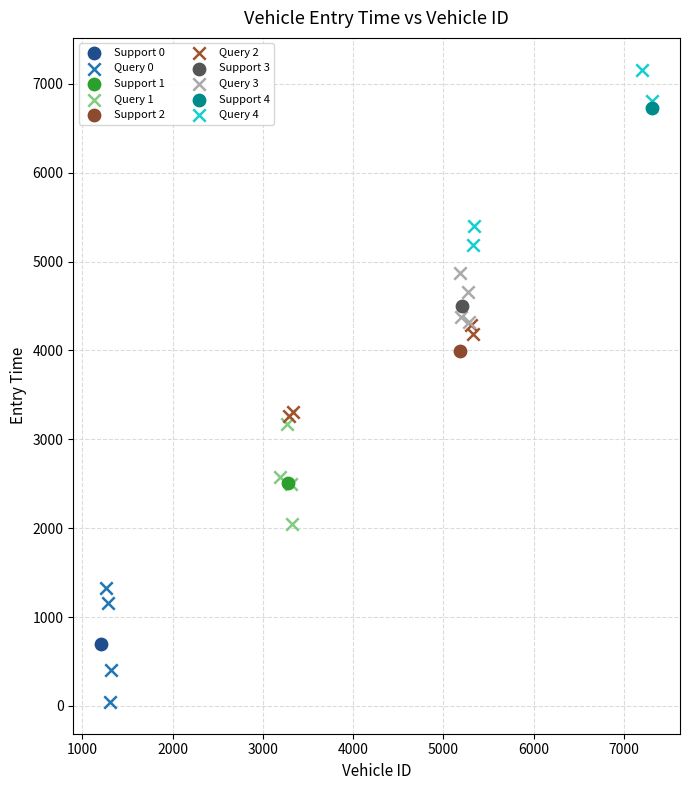

Which series contains the highest Y value?

Query 4